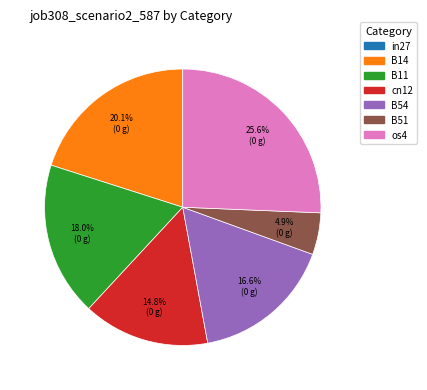

Is there a majority slice in this chart?

No